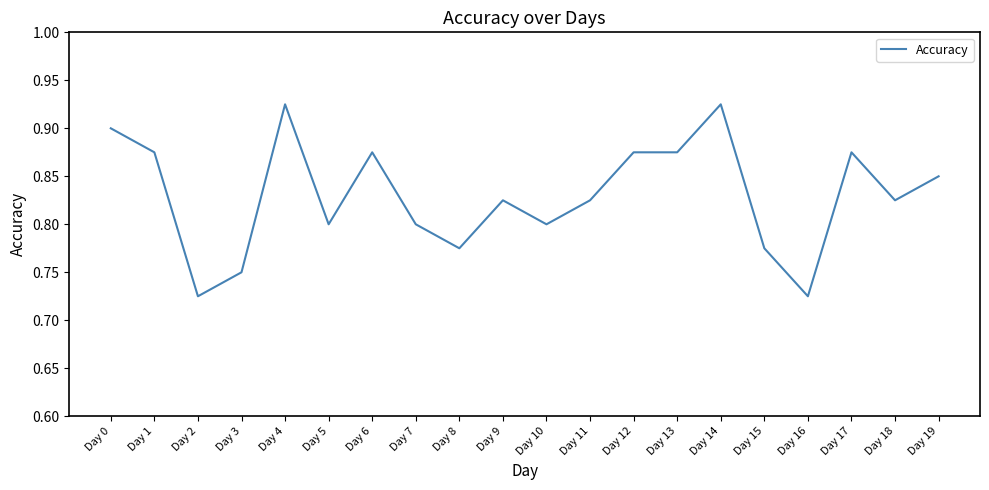

Which has a higher value, Day 16 or Day 5?

Day 5